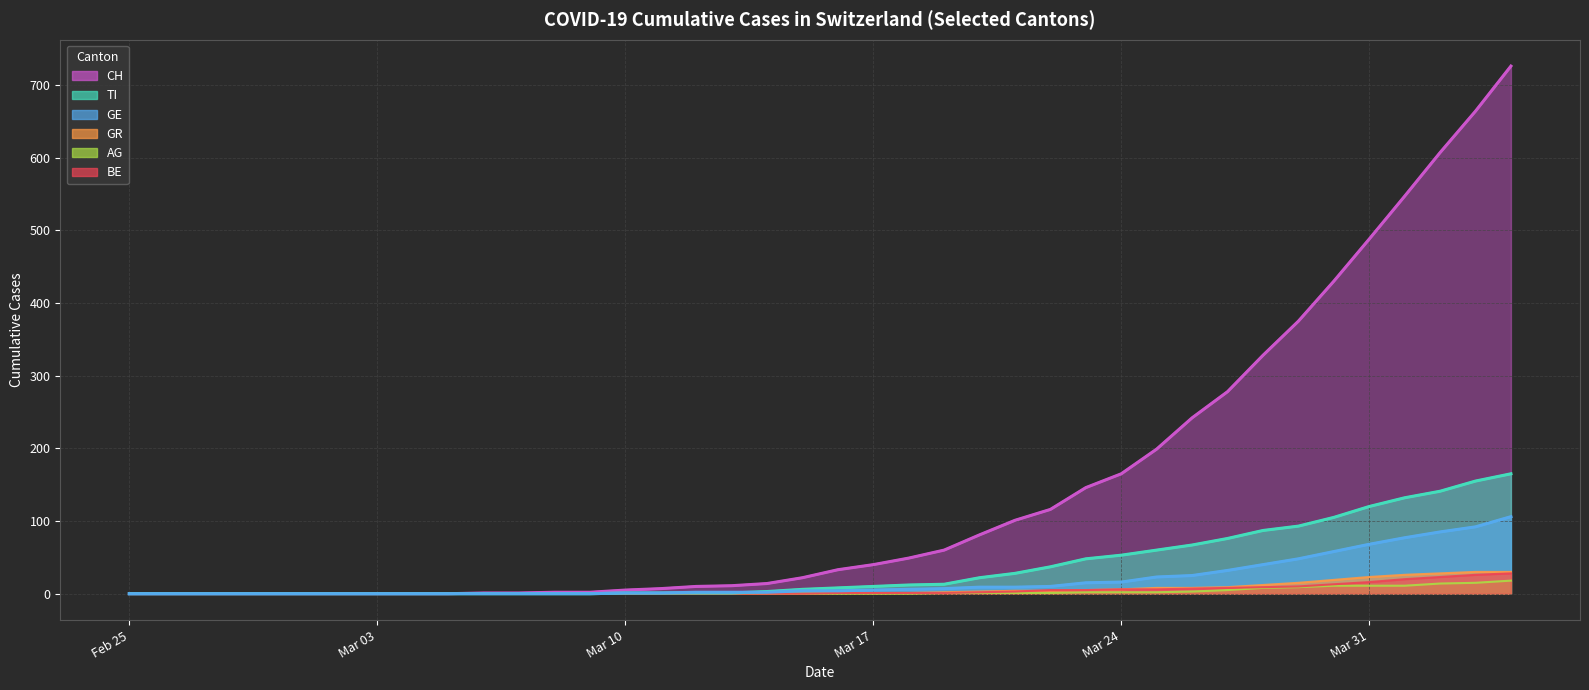

At which category is the sum across all series the highest?

2020-04-04